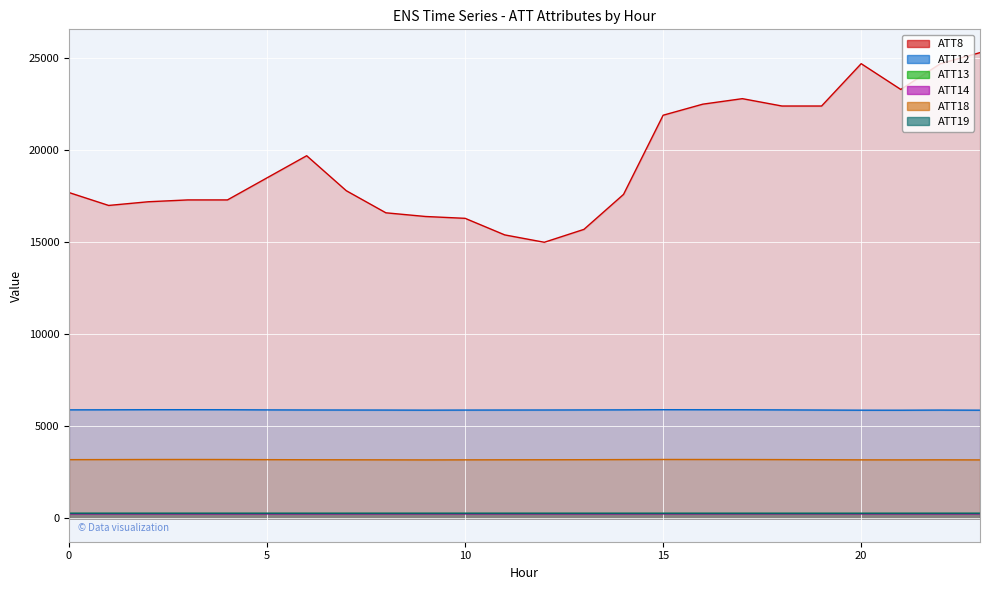

At which category does ATT14 reach its first local peak?

1